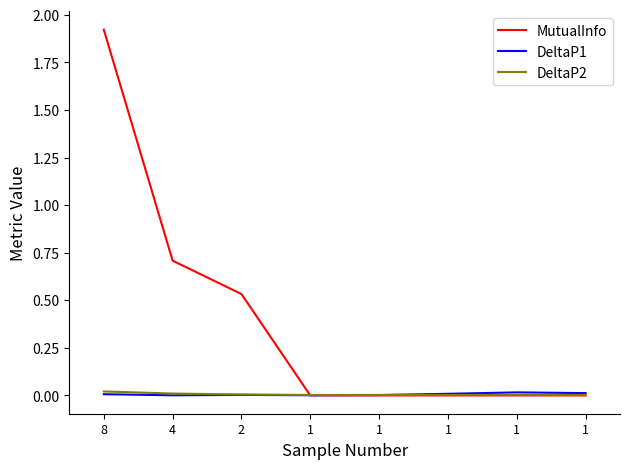

Which label corresponds to the smallest value in the chart?

1